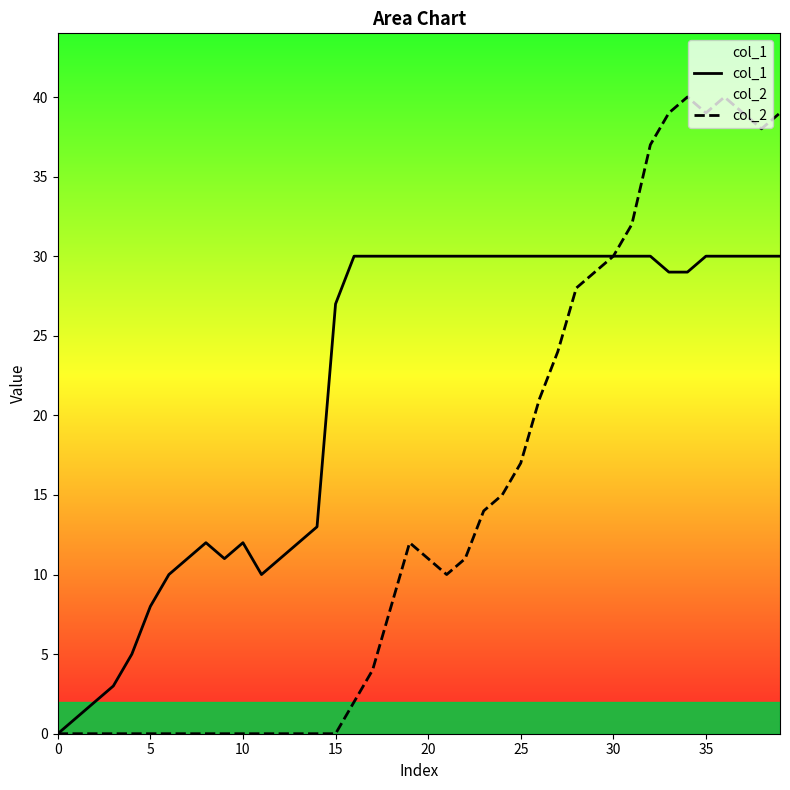

Is the value of col_1 at 39 greater than the value of col_2 at 9?

Yes